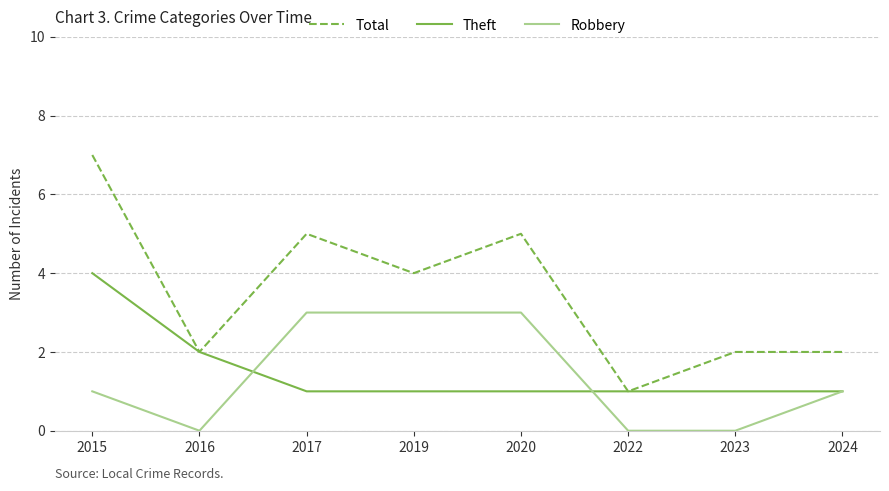

What is the spread (max minus min) of values at 2015?

6